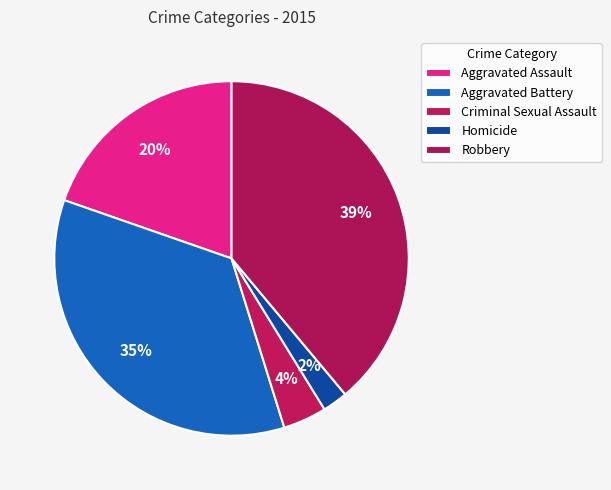

What percentage is the Aggravated Assault slice, to the nearest percent?

20%